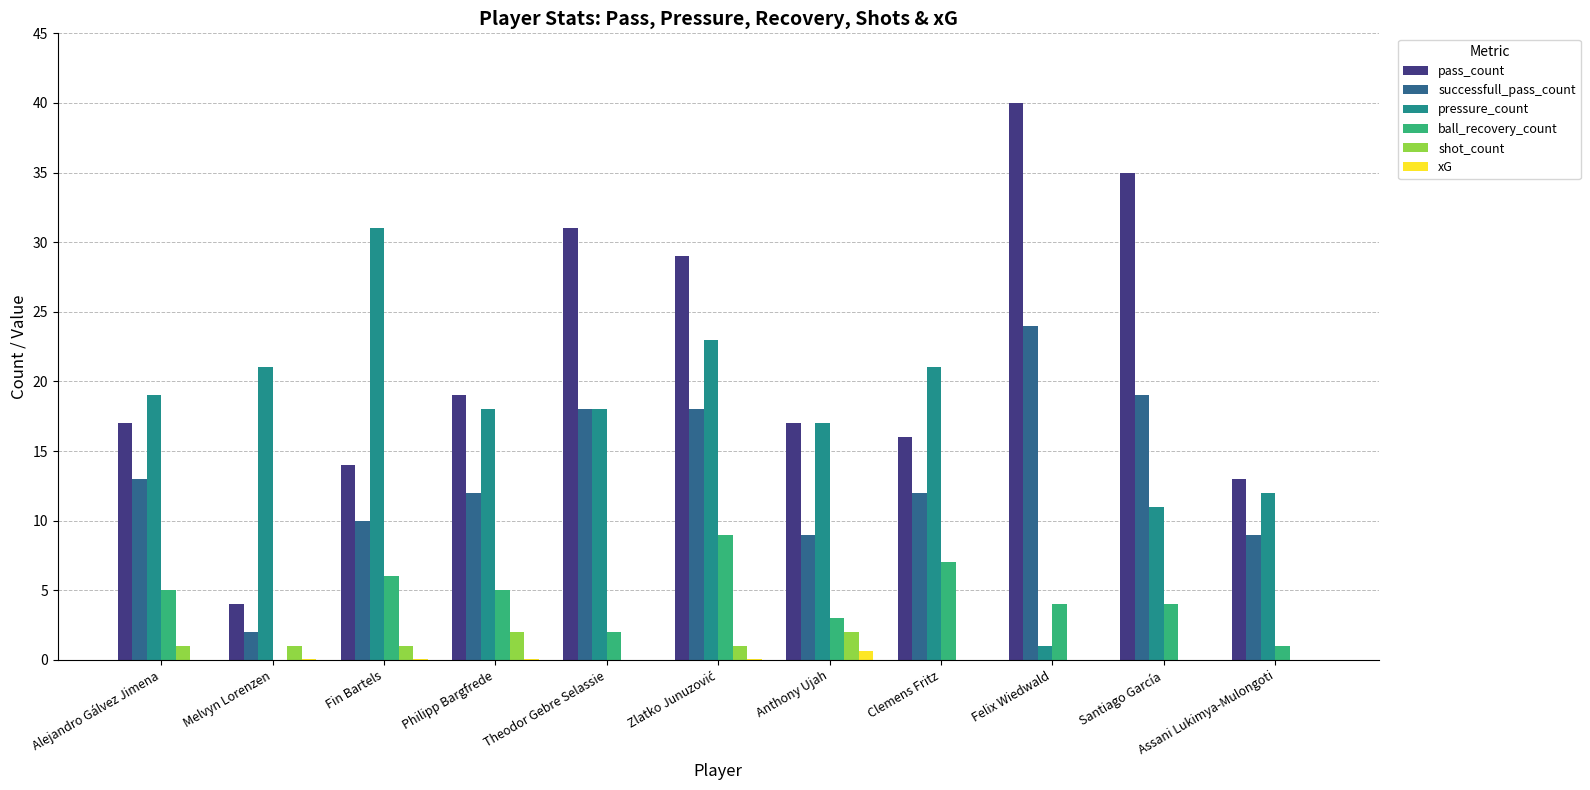

Where does the ball_recovery_count series first go above 4?

Alejandro Gálvez Jimena